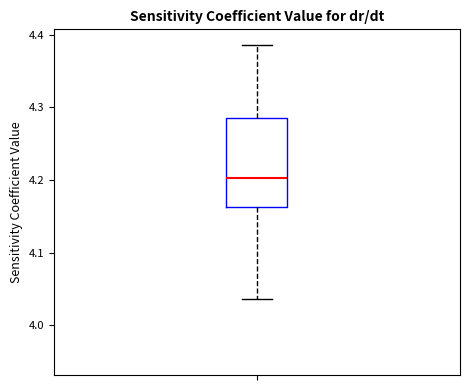

Read this box plot against the y-axis: the position of the median line, the range covered by the box, and the ends of both whiskers. The values are not printed on the chart, so give them approximately, as read against the axis.

median 4.20, box 4.16 to 4.29, whiskers 4.04 to 4.39